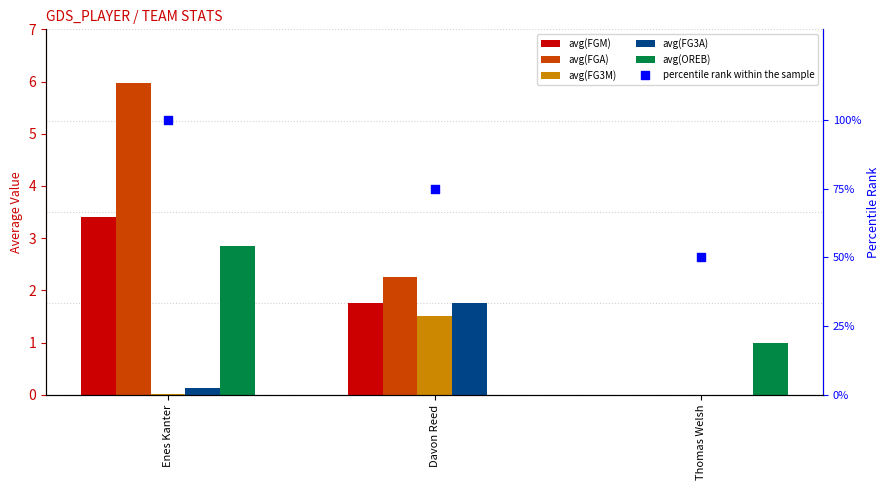

Which series has the largest Y range (max minus min)?

percentile rank within the sample